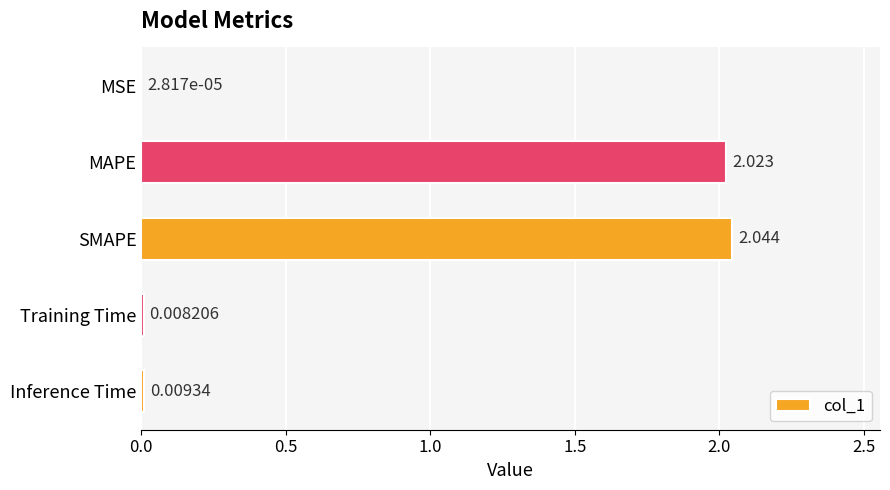

At which label is the value closest to 1?

Inference Time